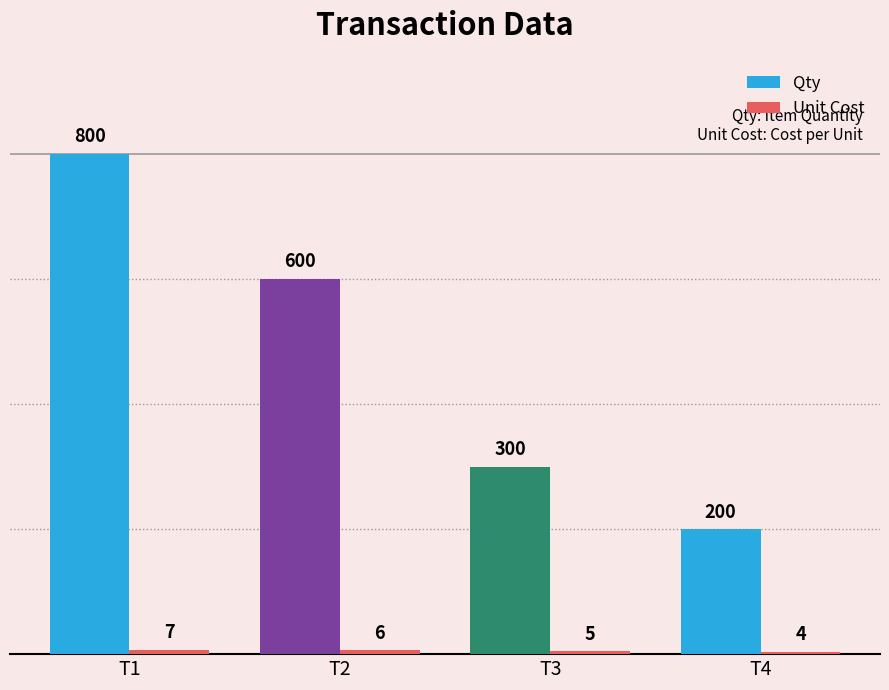

How many Qty values are between 300 and 800?

3